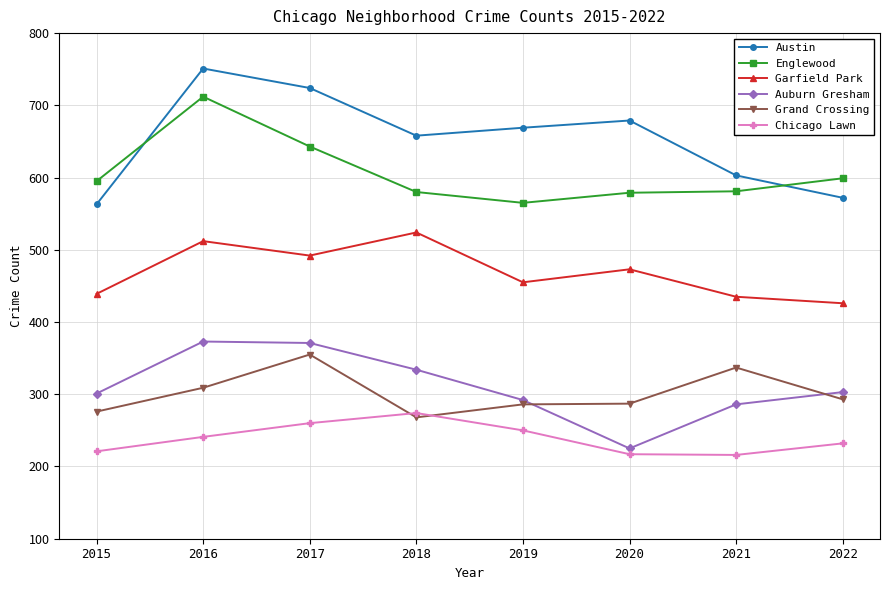

True or false: Englewood has more than 0 points higher than both neighbors.

True